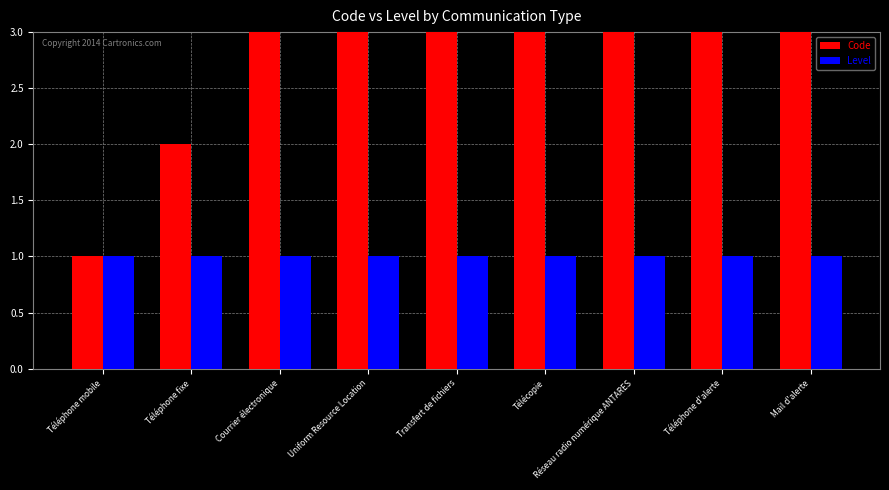

At how many categories does at least one series exceed 7?

2